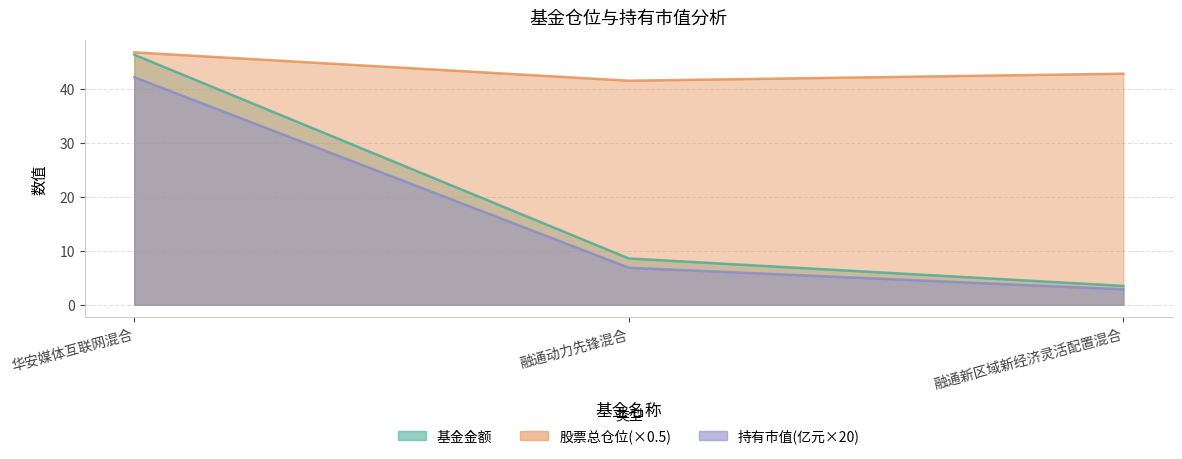

Reading right to left, transcribe all the data shown in this chart.

基金金额: 3.5	8.6	46.3
股票总仓位: 42.8	41.5	46.7
持有市值(亿元): 2.8	6.9	42.1